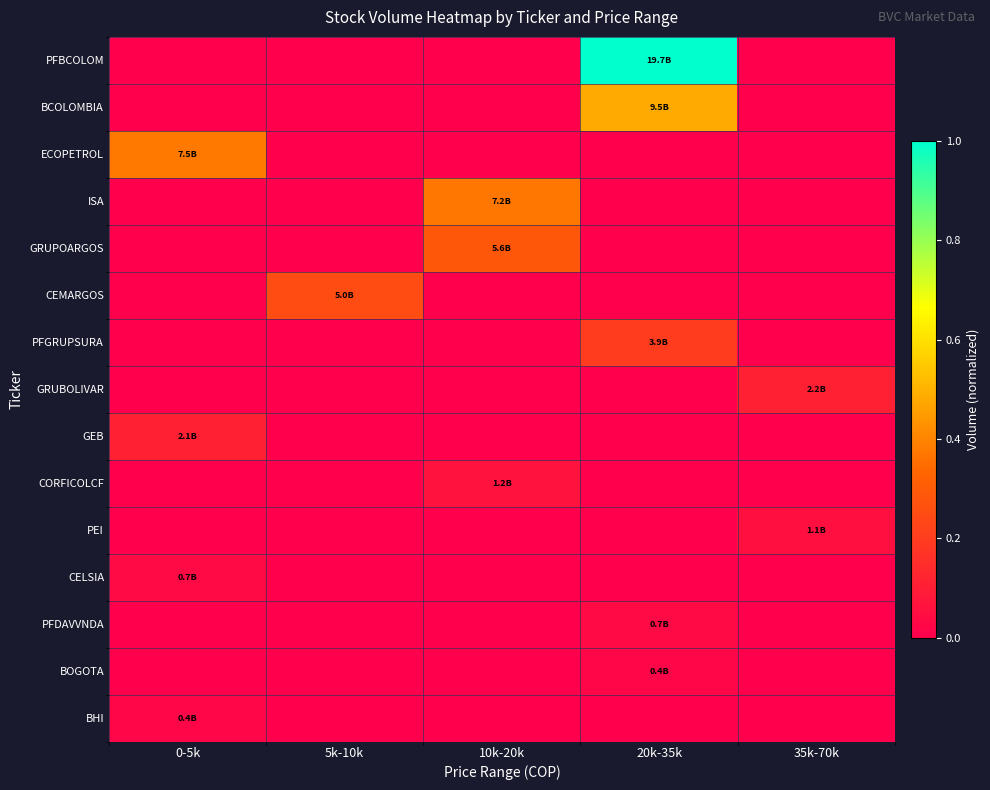

Between 20k-35k and 35k-70k, which is larger?

20k-35k